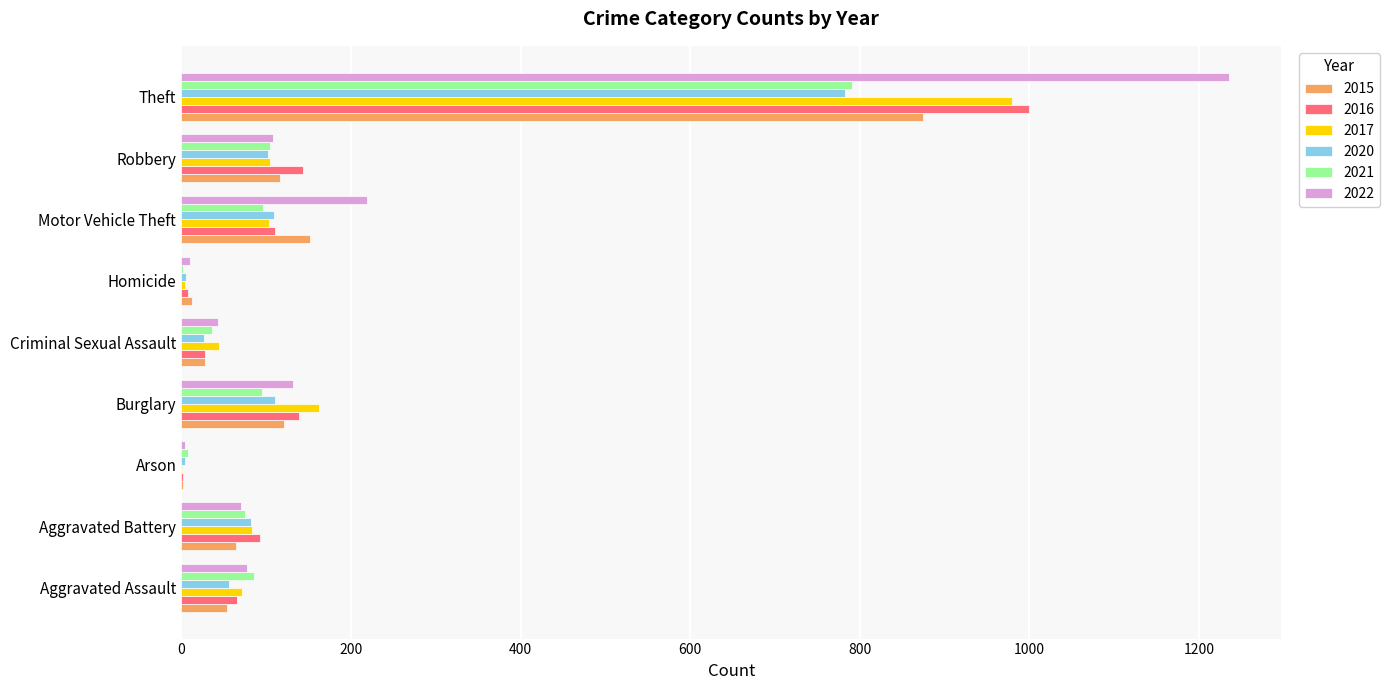

True or false: 2020 has a value of 57 at Burglary.

False